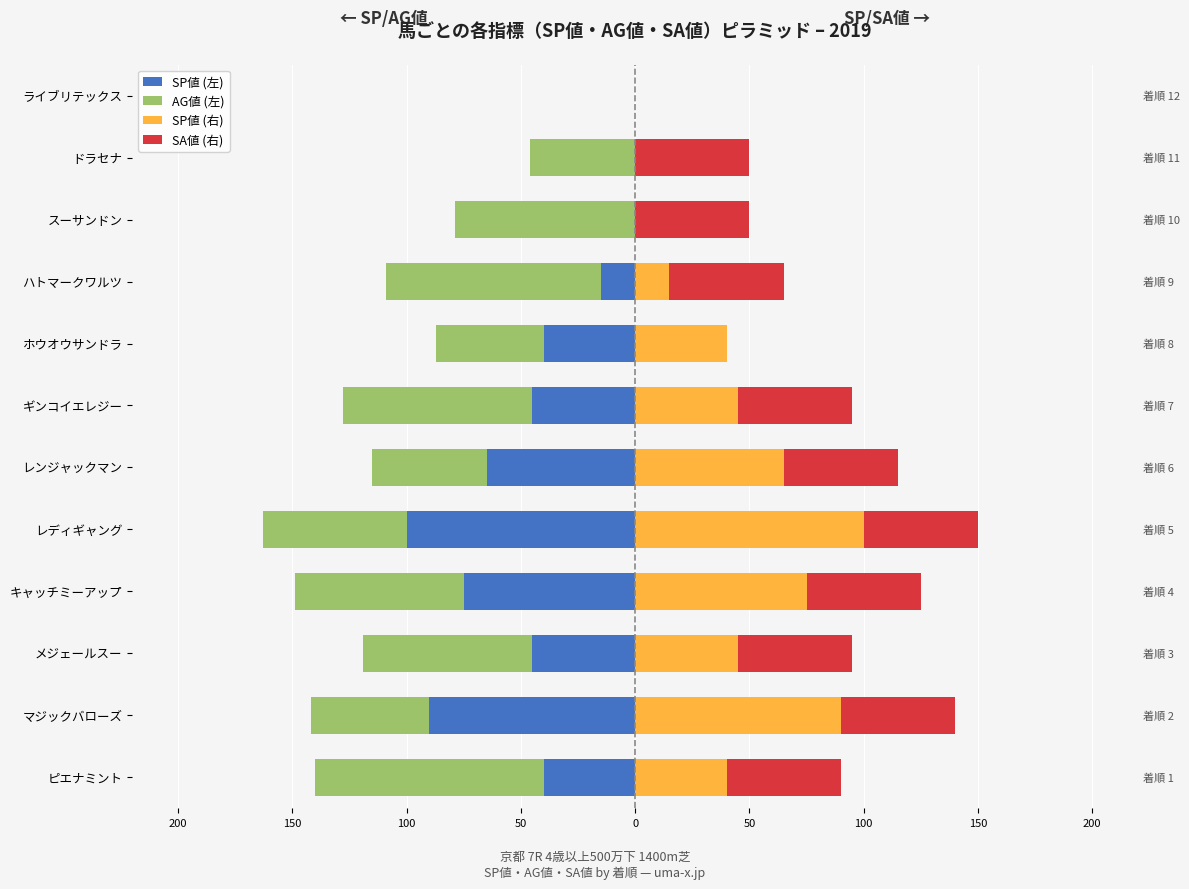

What is the value of the AG値 (左) bar at the 5th from the left?

-63